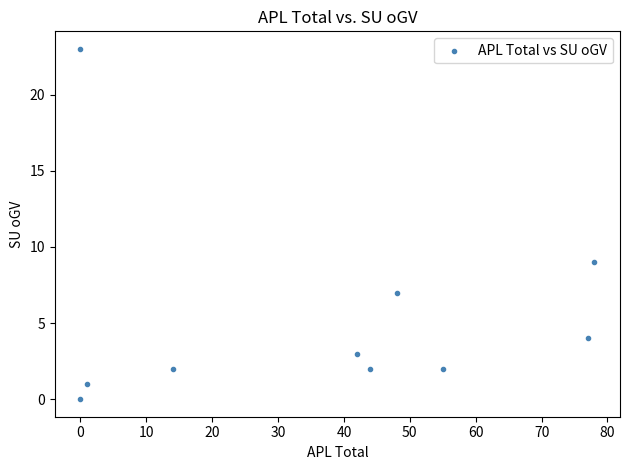

What is the range of X values (max minus min)?

78